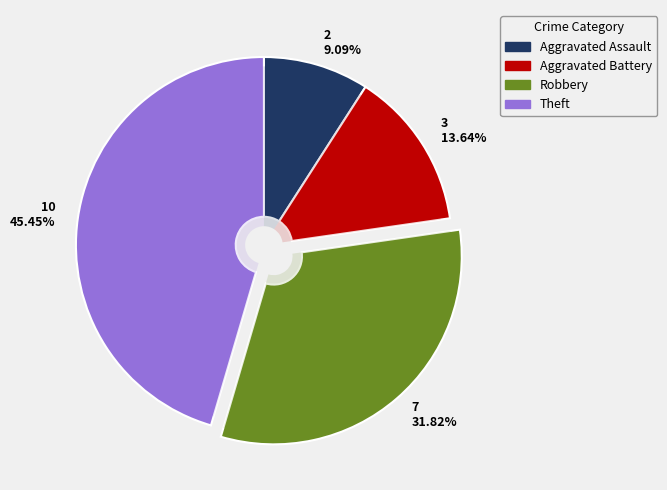

The Robbery slice represents 32% of the pie. True or false?

True